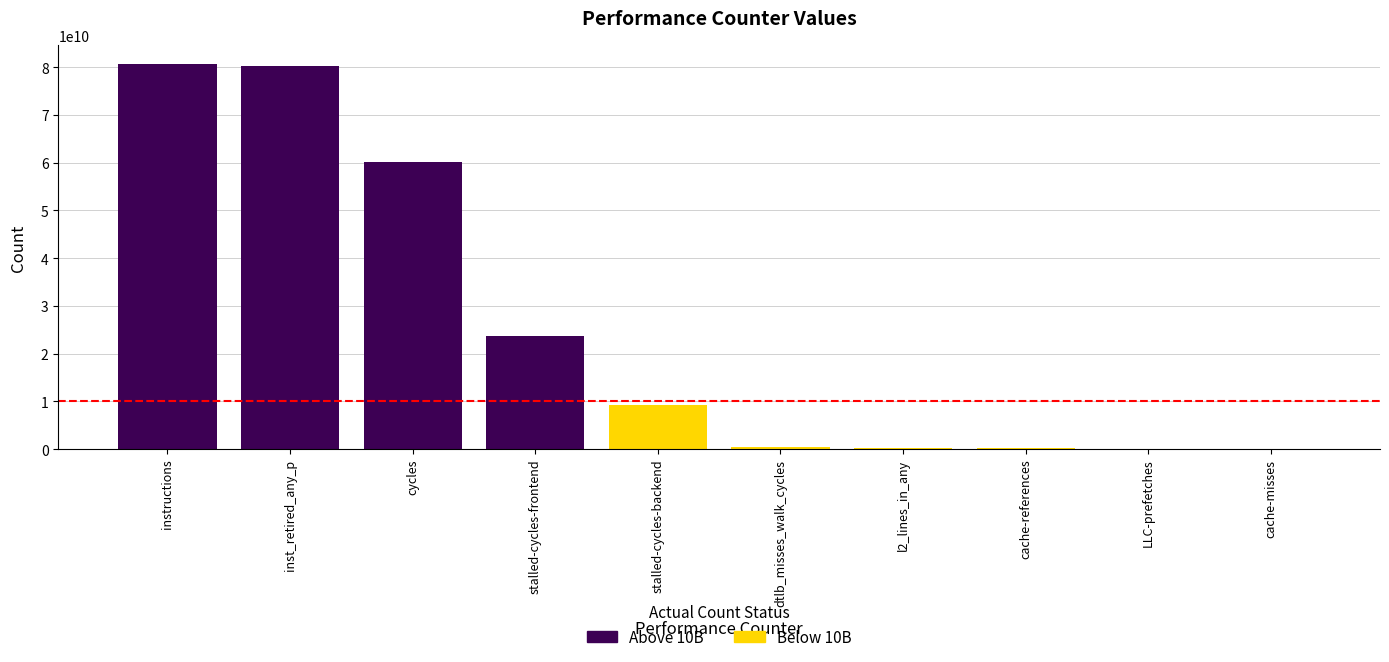

Reading left to right, list all the values displayed in this chart.

cache-references=205783283	cache-misses=39763336	instructions=80614287879	cycles=60091194826	stalled-cycles-frontend=23595371184	stalled-cycles-backend=9273639412	dtlb_misses_walk_cycles=515308292	inst_retired_any_p=80281062327	l2_lines_in_any=309945477	LLC-prefetches=70587062